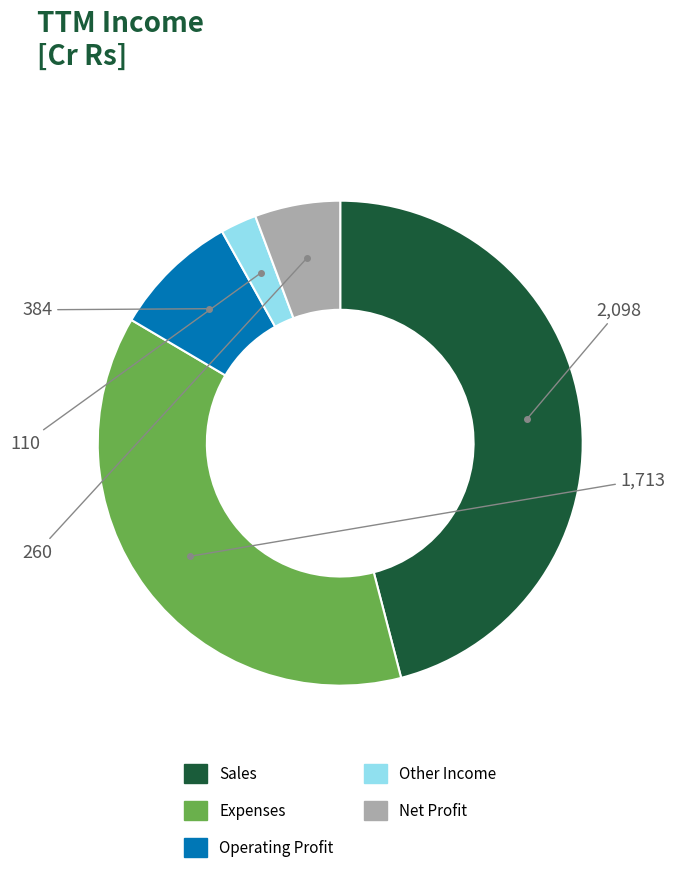

Do Expenses and Other Income together represent more than half of the pie?

No